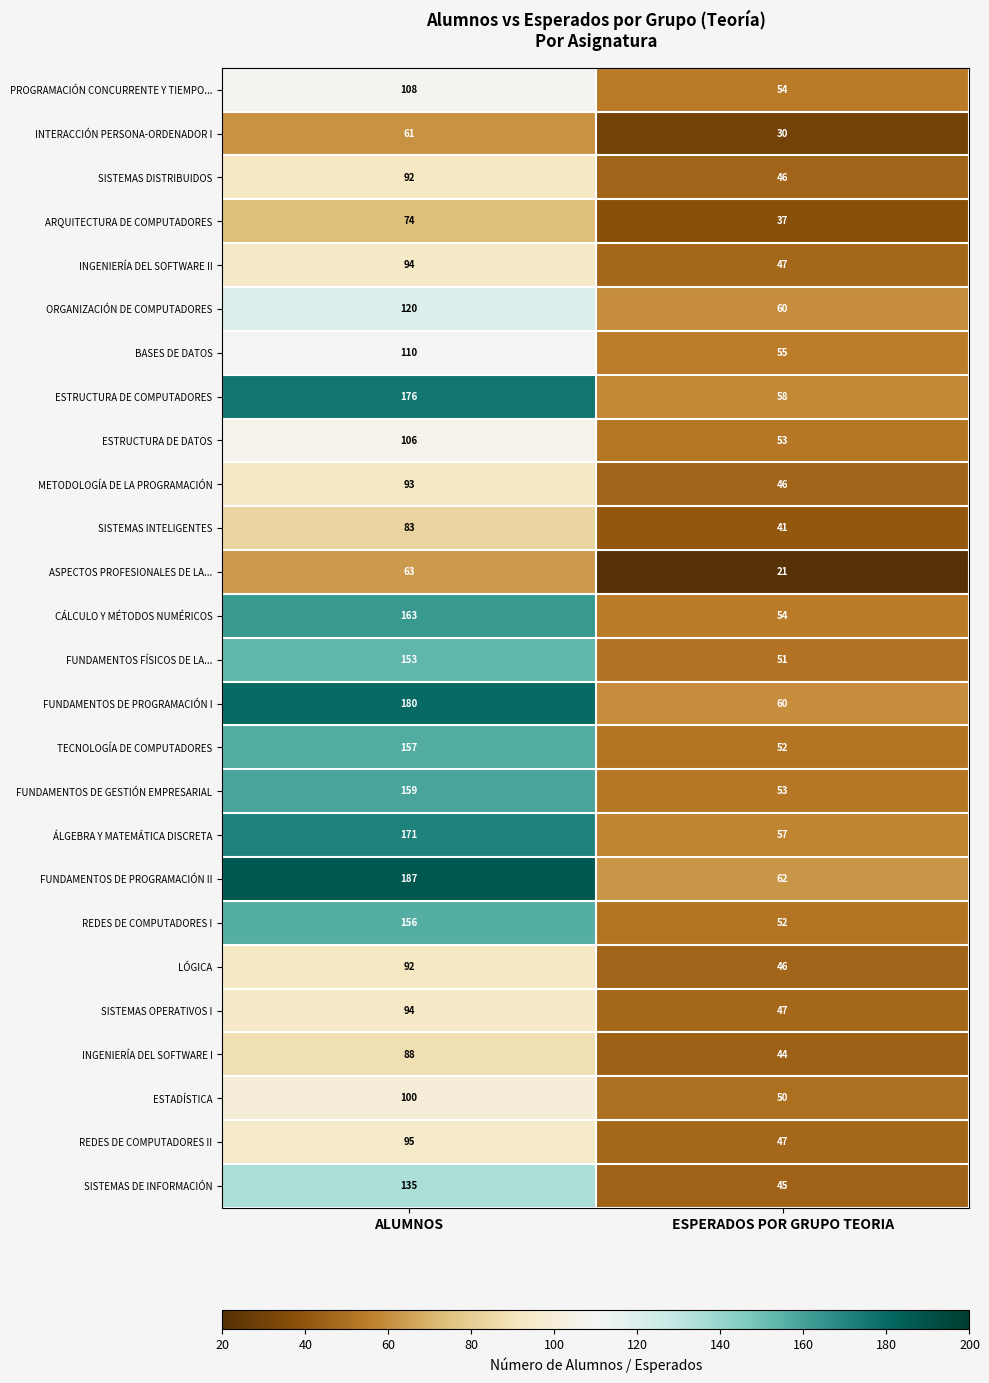

True or false: LÓGICA has a value of 22 at ALUMNOS.

False